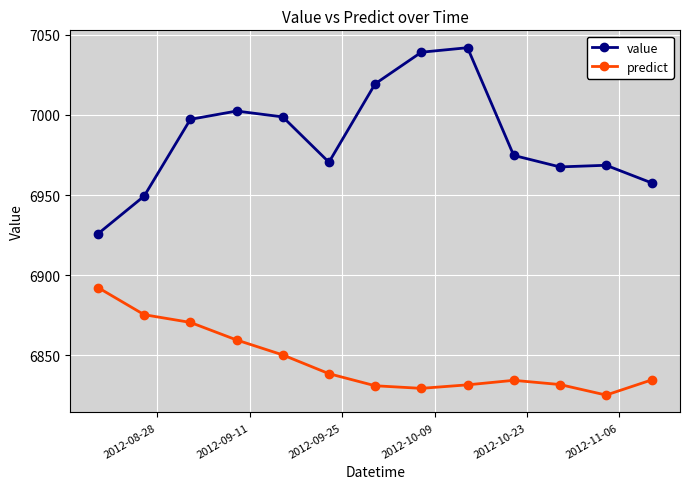

True or false: predict and value cross at least once.

False